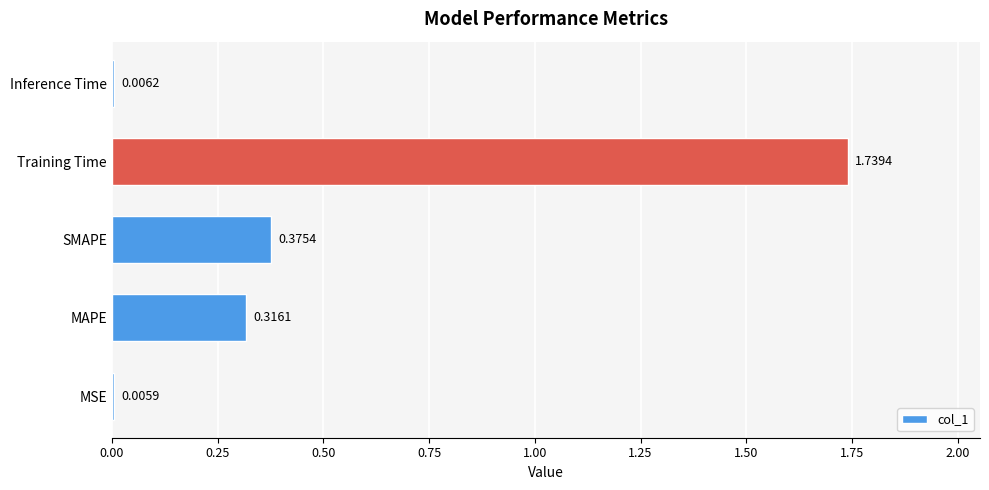

How many distinct data groups are displayed?

1